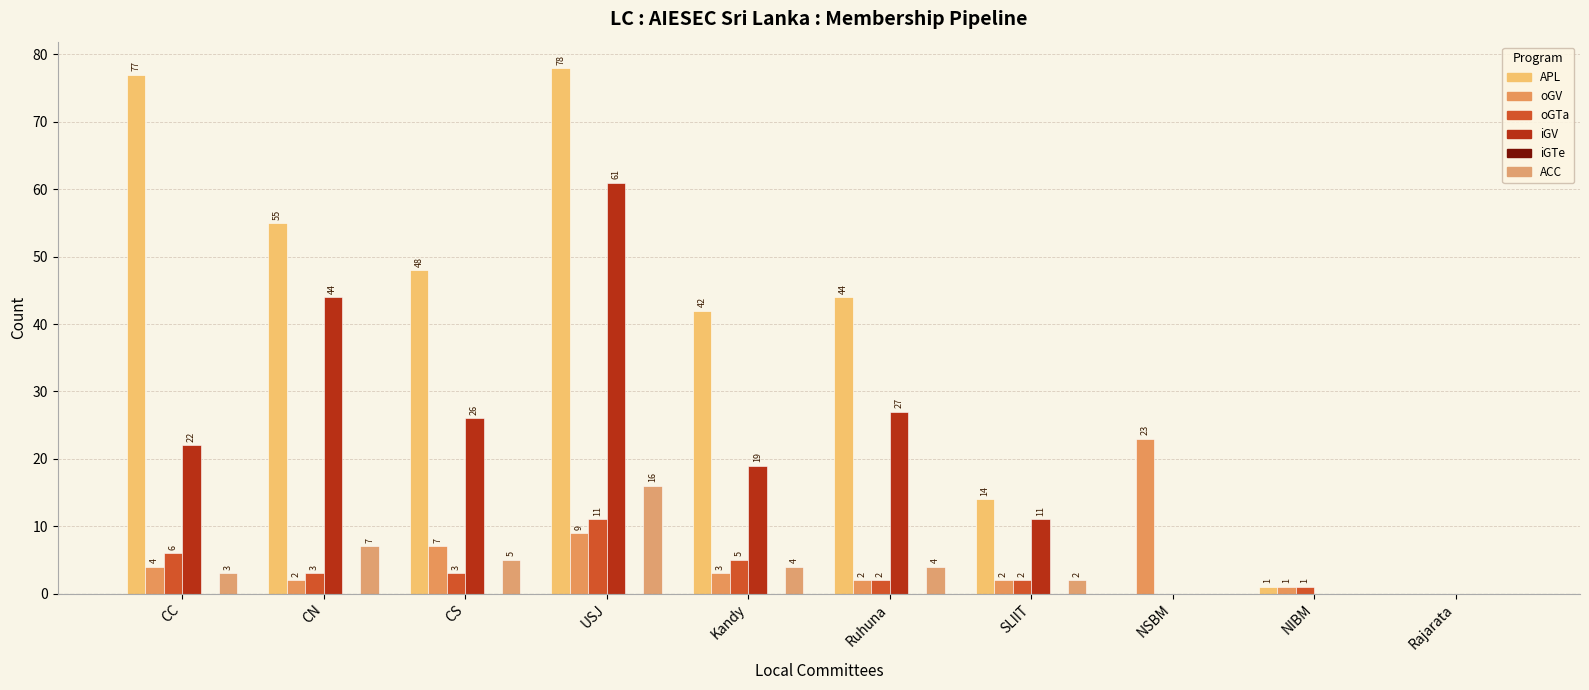

True or false: iGV has a value of 17 at Ruhuna.

False